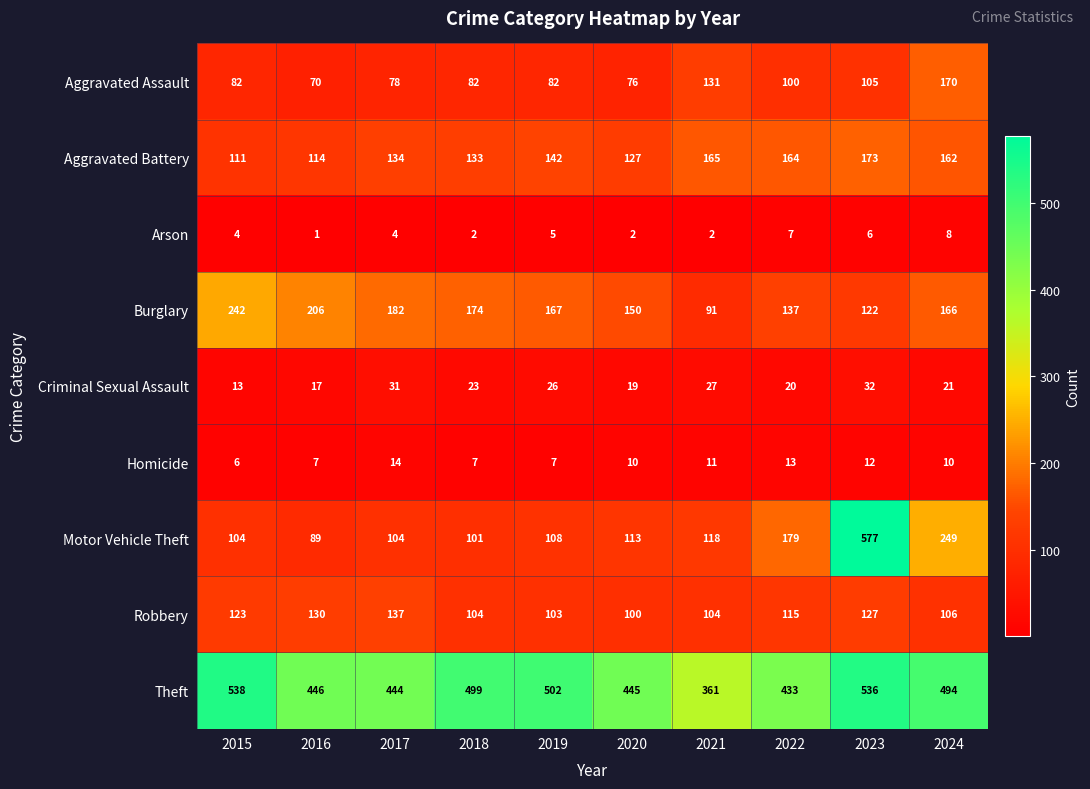

Which series has the largest total across all categories?

Theft